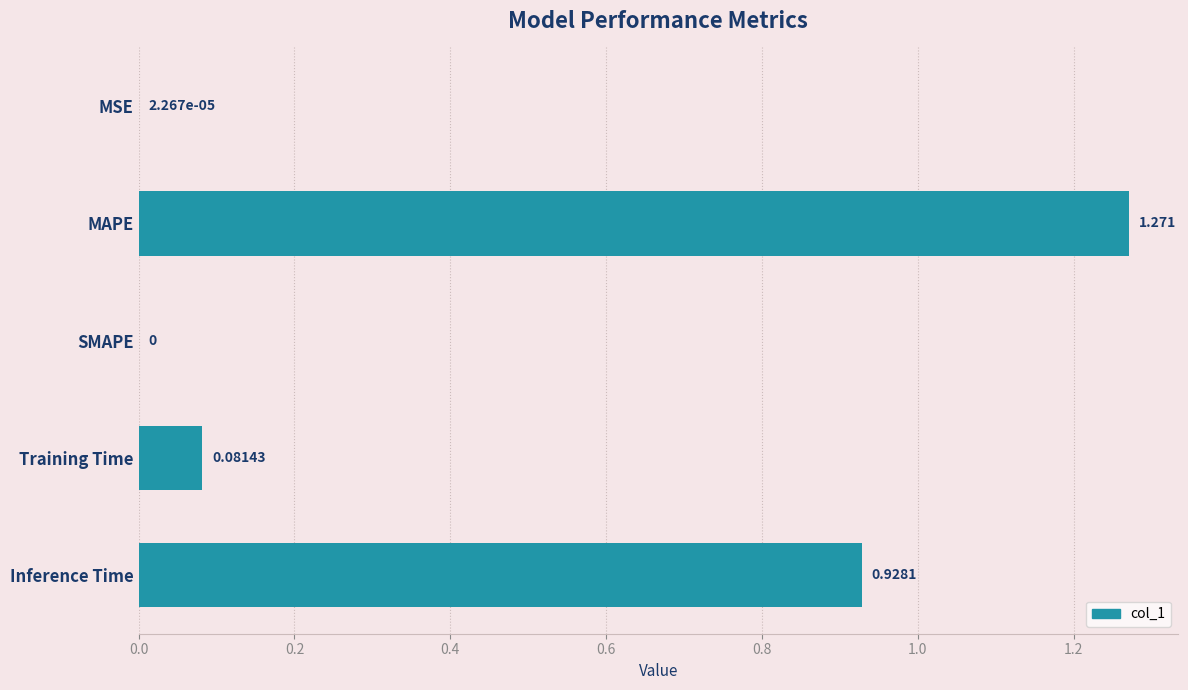

Where is the data nearest to the value 0?

SMAPE